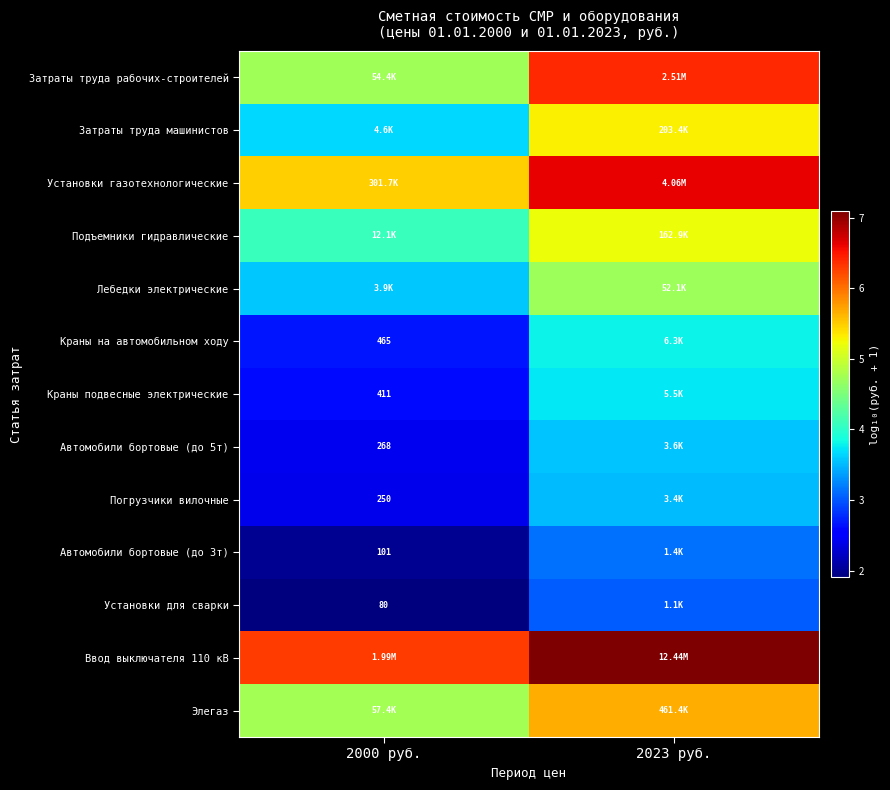

Is it true that Установки газотехнологические equals 6.6 at 2023 руб.?

True